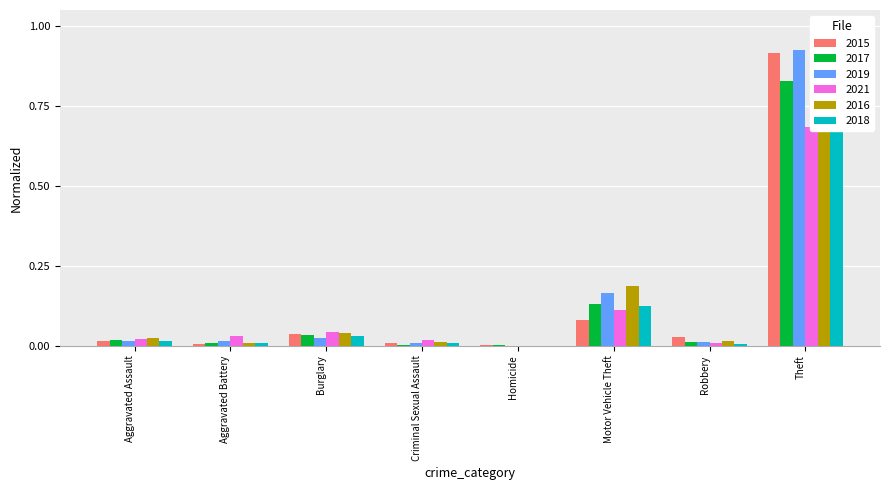

Does the chart contain any negative values?

No